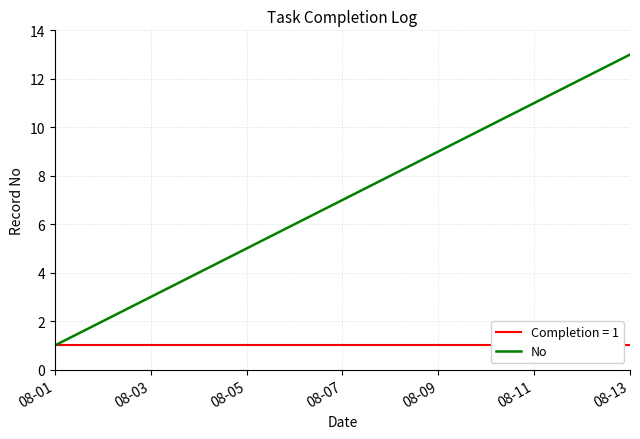

Which category has the lowest value across all series?

08-01